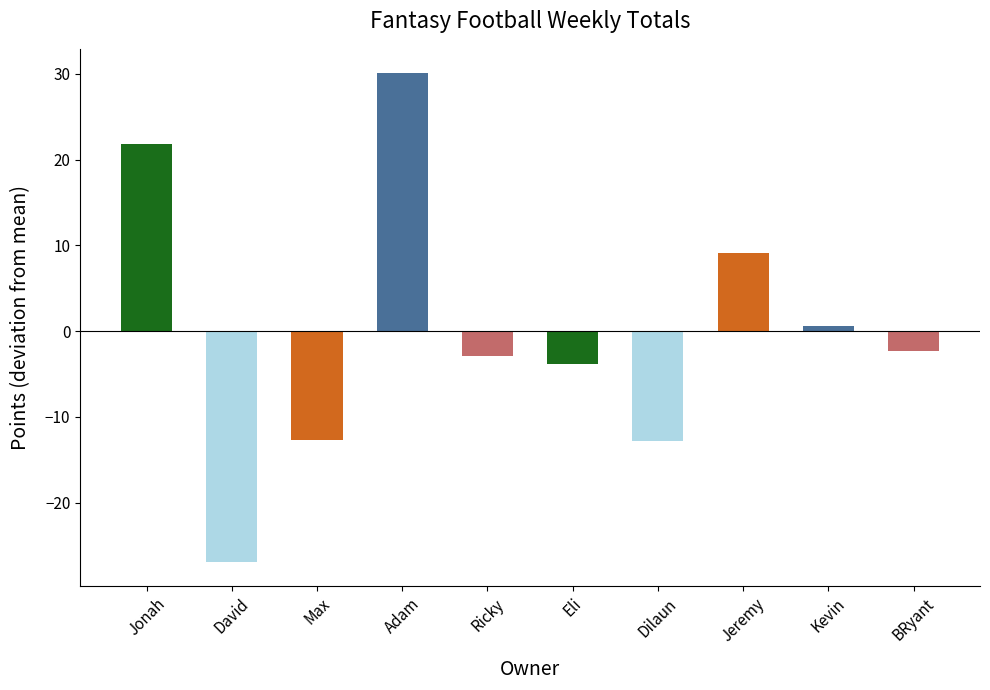

What is the label of the 8th bar from the left?

Jeremy